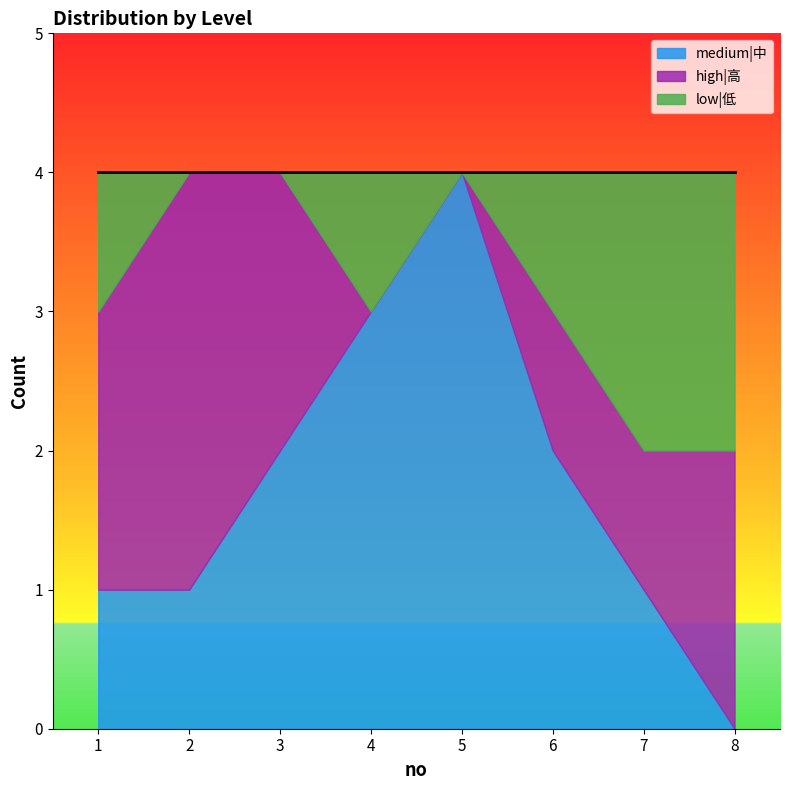

Rank the categories by medium|中 value from highest to lowest.

5, 4, 3, 6, 1, 2, 7, 8